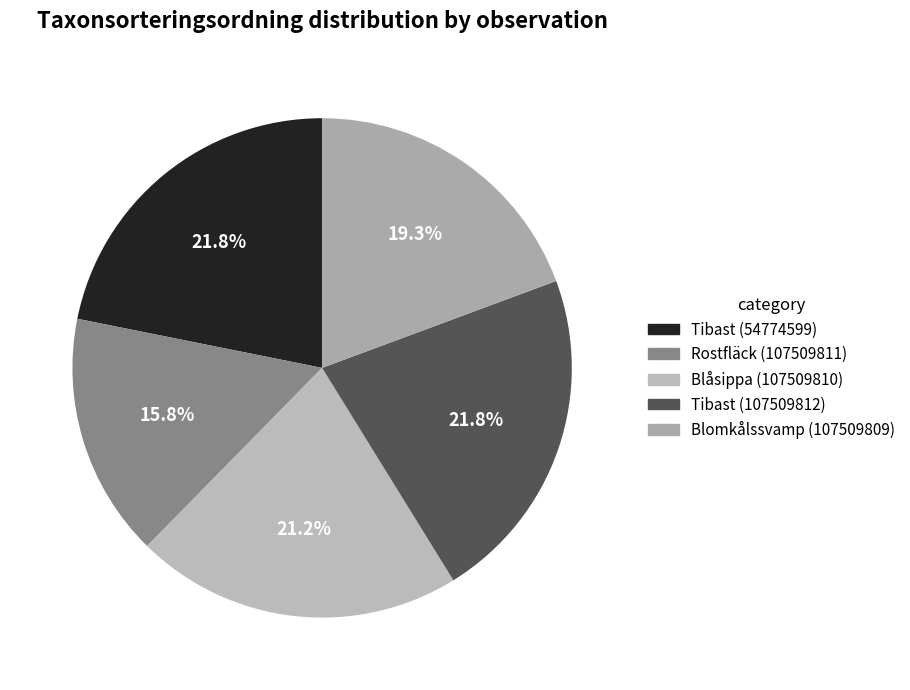

Approximately how many times larger is the value at Blomkålssvamp (107509809) compared to Tibast (54774599)?

0.9